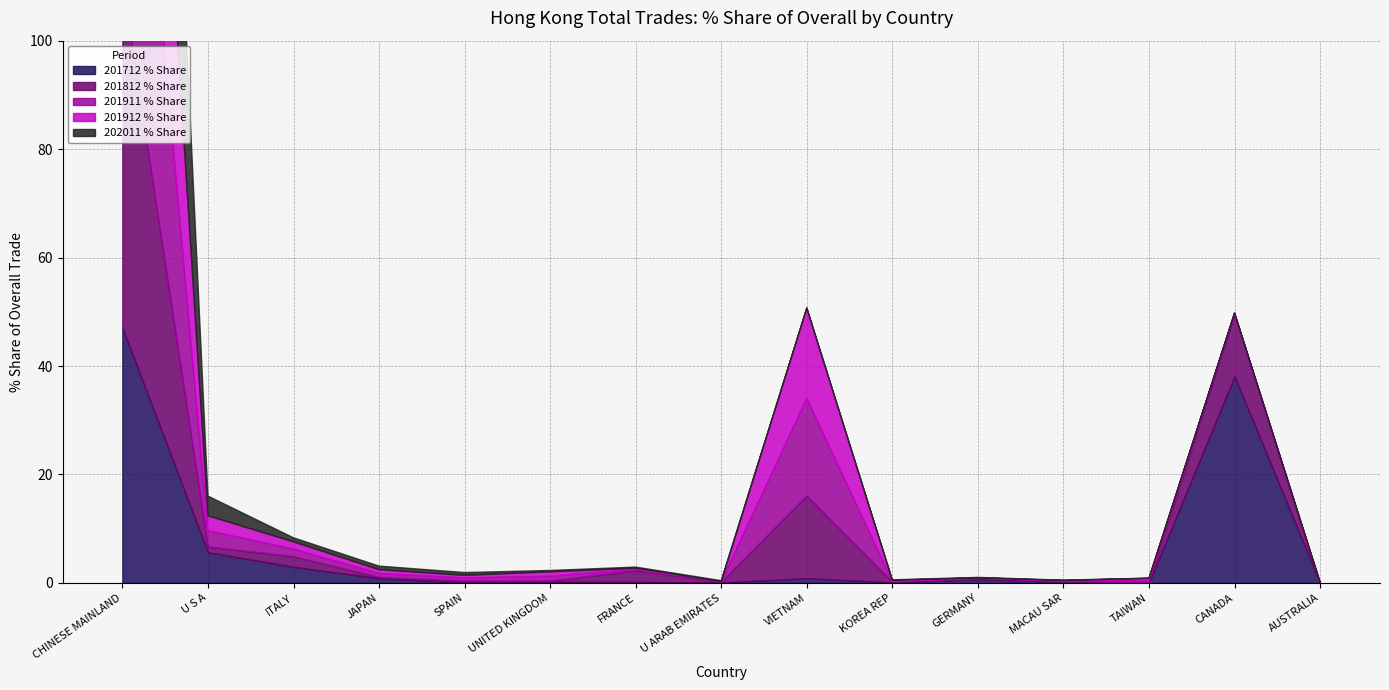

What is the total value across all series at U ARAB EMIRATES?

0.4